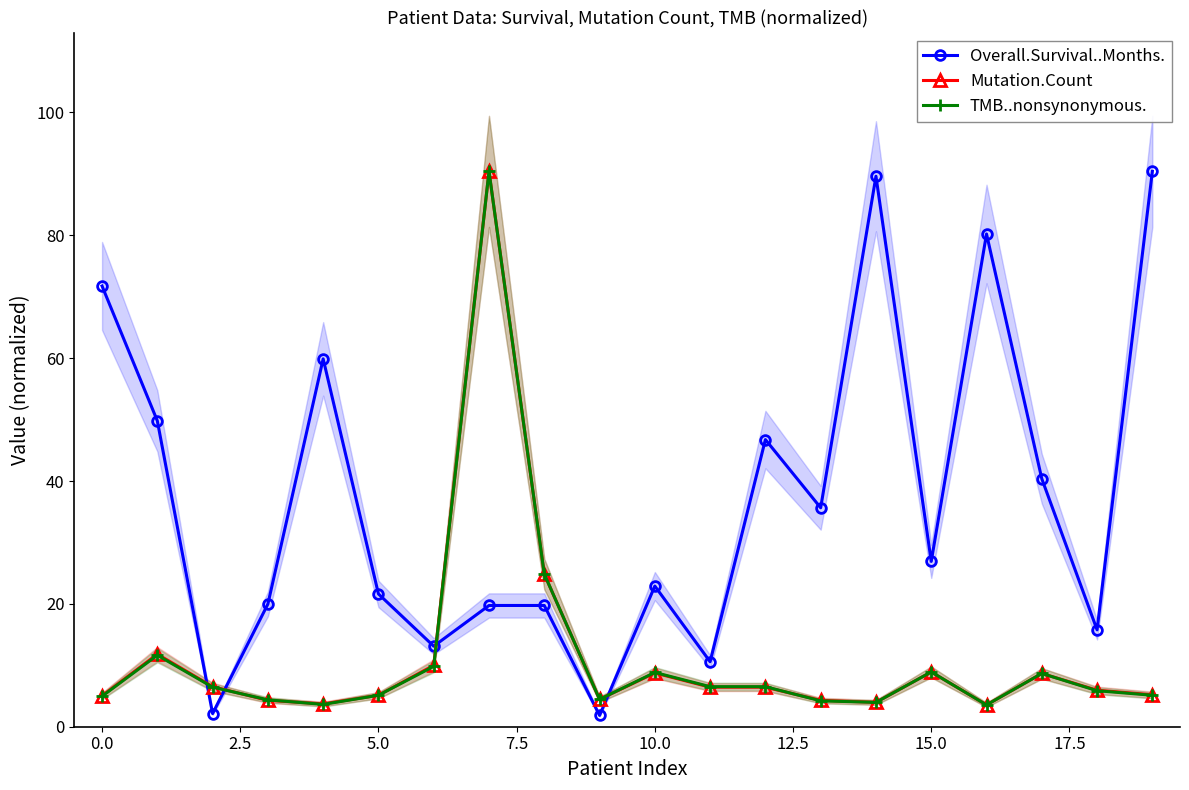

What position from the right is 16?

4